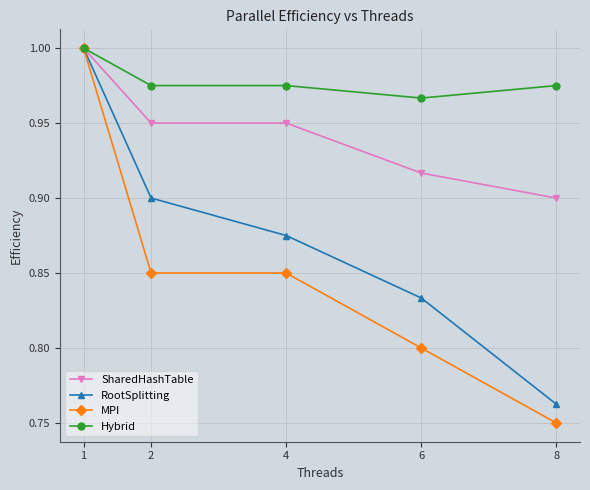

True or false: SharedHashTable has more than 2 points higher than both neighbors.

False